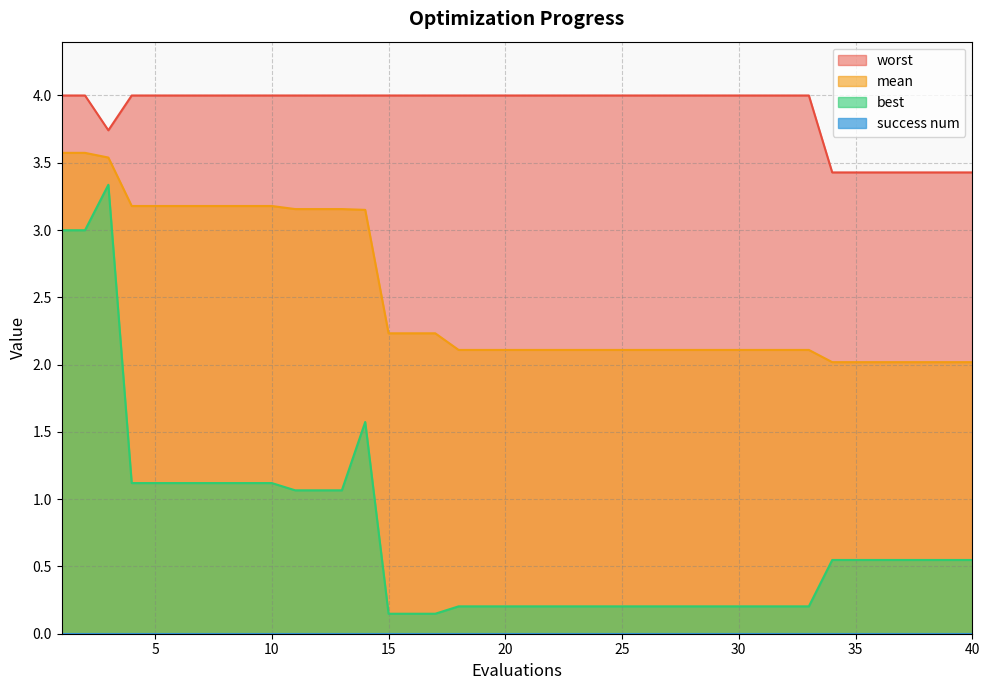

What is the greatest value displayed?

4.0